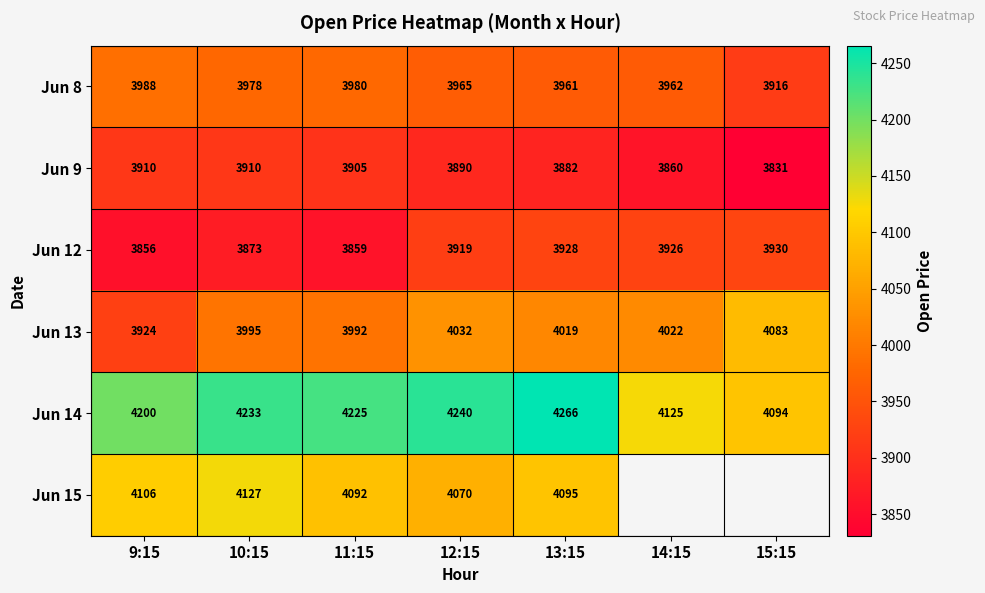

Is the value of Jun 14 at 13:15 greater than the value of Jun 15 at 12:15?

Yes